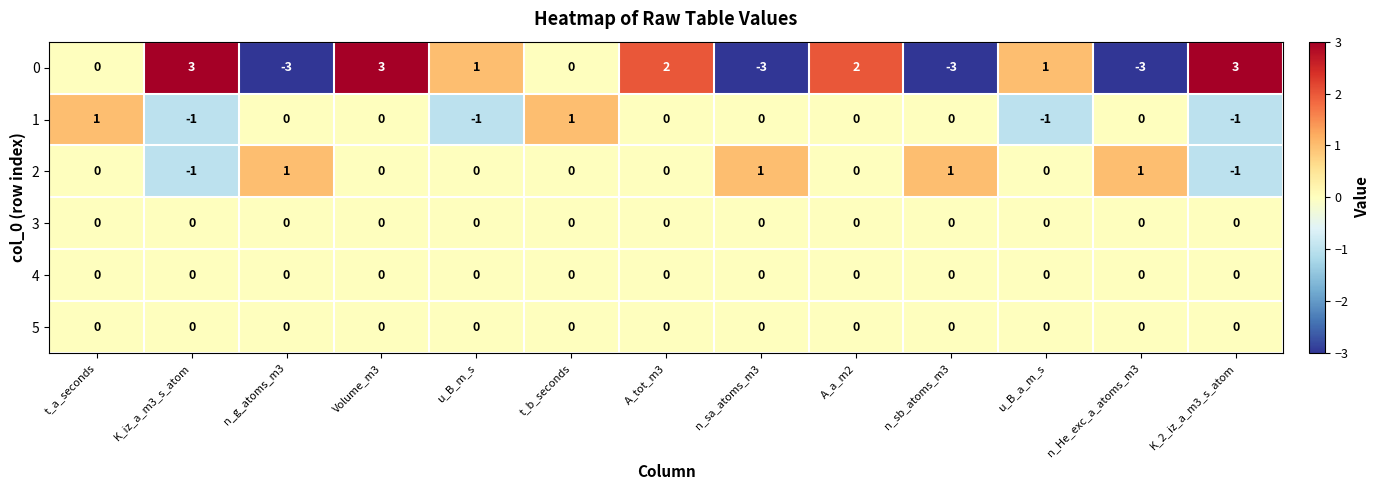

What is the minimum value shown in the chart?

-3